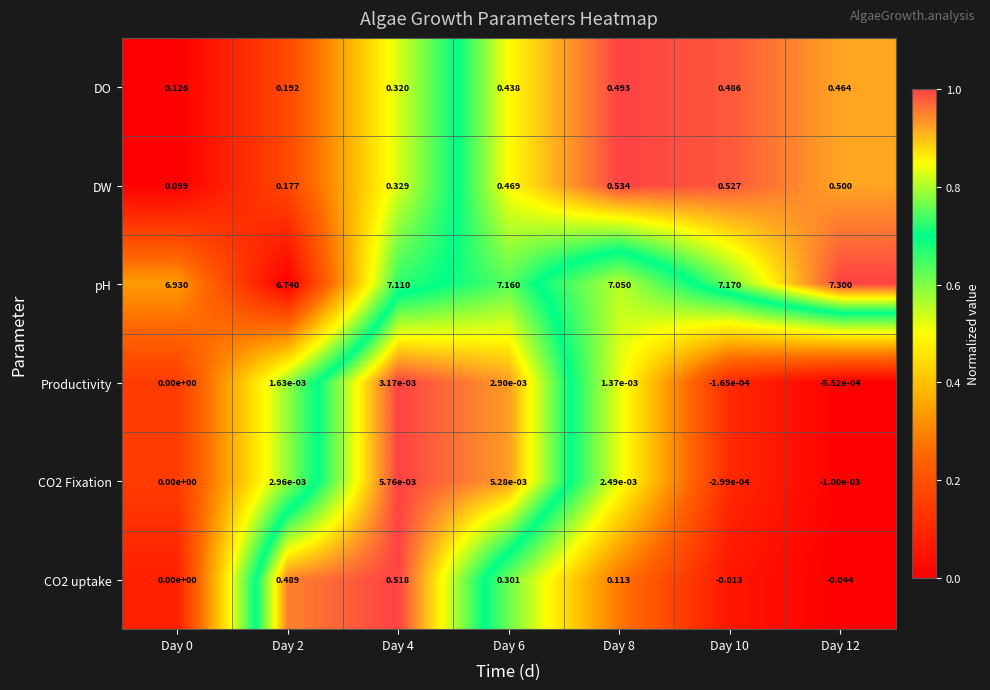

Is the value of CO2 uptake at Day 10 greater than the value of pH at Day 10?

No